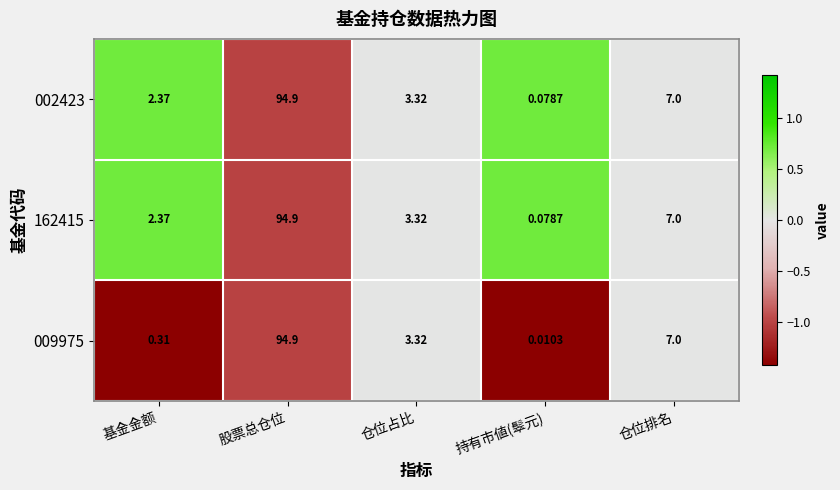

List the labels in order of 002423 value, smallest first.

持有市値(䯿元), 基金金额, 仓位占比, 仓位排名, 股票总仓位